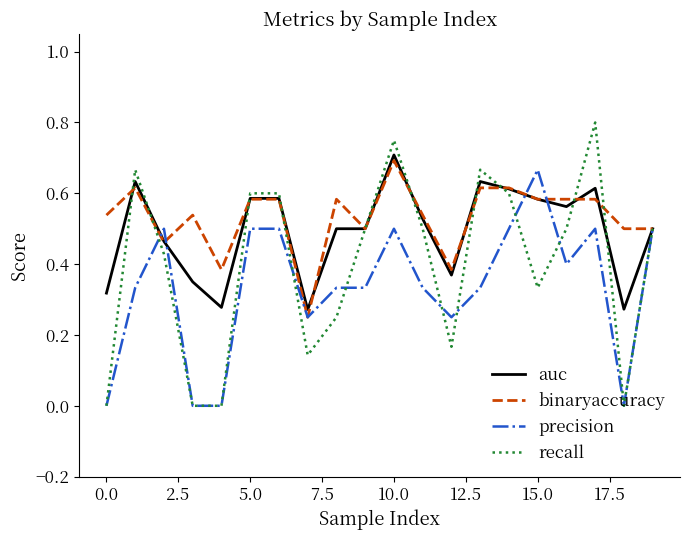

Rank the series by their average value, from highest to lowest.

binaryaccuracy, auc, recall, precision